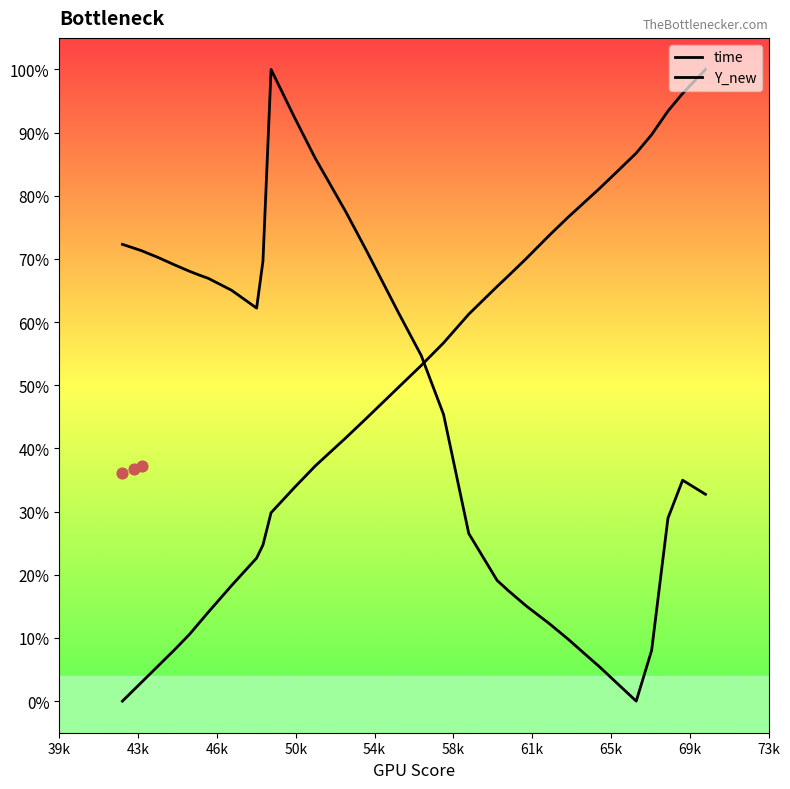

Is the value of Y_new at 20 greater than the value of time at 21?

Yes